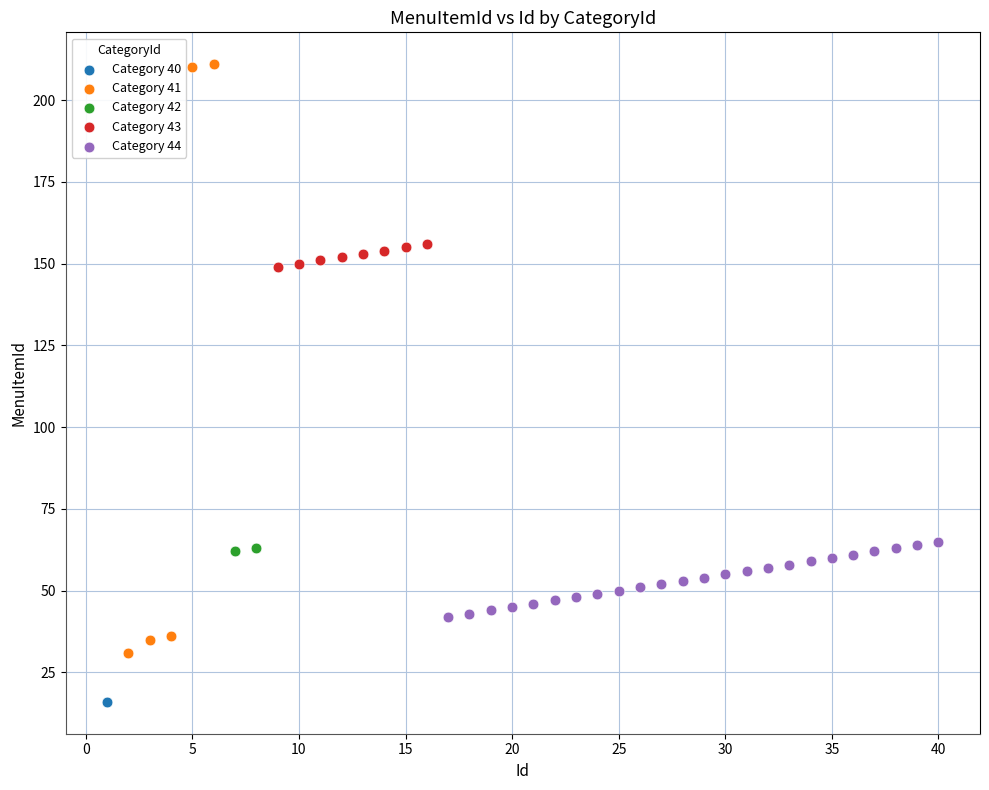

Which series contains the lowest Y value?

Category 40